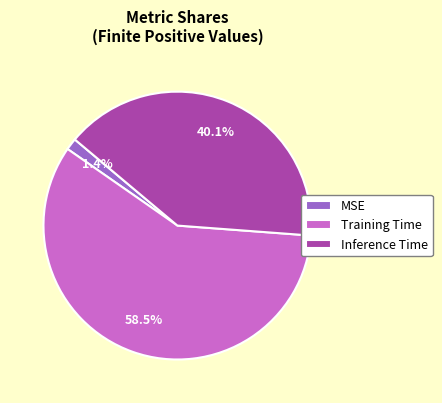

To the nearest percent, what is the average slice percentage?

33%